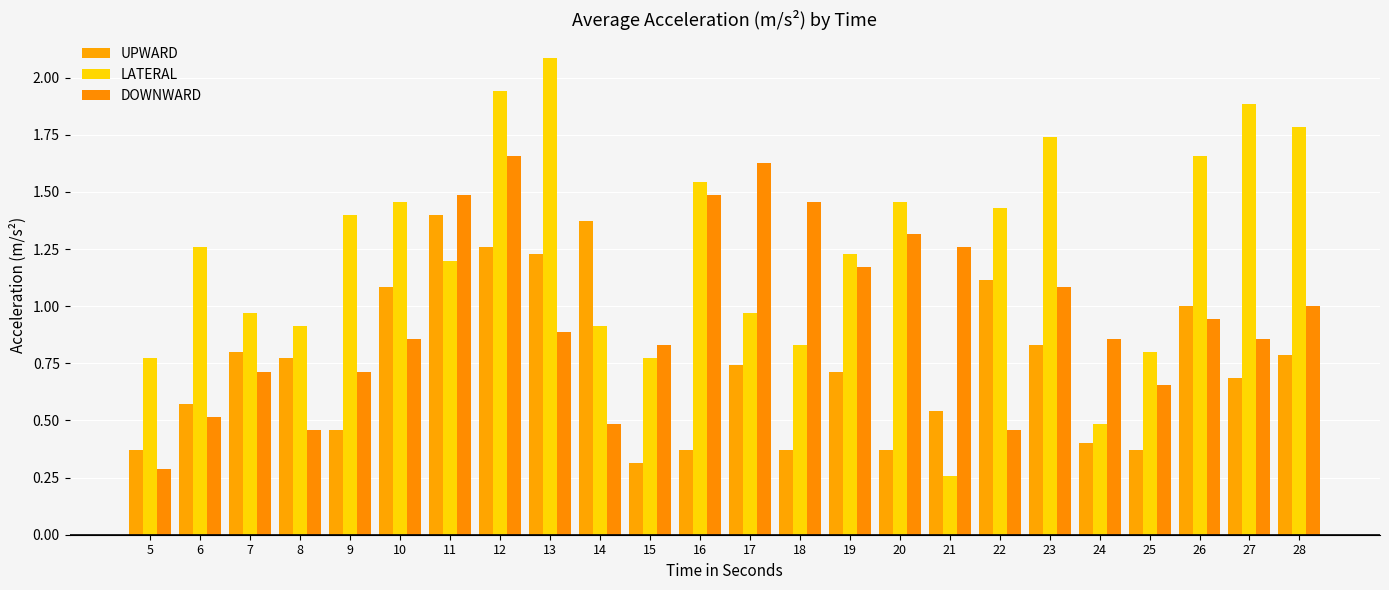

Reading left to right, list all the values displayed in this chart.

UPWARD: 0.4	0.6	0.8	0.8	0.5	1.1	1.4	1.3	1.2	1.4	0.3	0.4	0.7	0.4	0.7	0.4	0.5	1.1	0.8	0.4	0.4	1.0	0.7	0.8
LATERAL: 0.8	1.3	1.0	0.9	1.4	1.5	1.2	1.9	2.1	0.9	0.8	1.5	1.0	0.8	1.2	1.5	0.3	1.4	1.7	0.5	0.8	1.7	1.9	1.8
DOWNWARD: 0.3	0.5	0.7	0.5	0.7	0.9	1.5	1.7	0.9	0.5	0.8	1.5	1.6	1.5	1.2	1.3	1.3	0.5	1.1	0.9	0.7	0.9	0.9	1.0